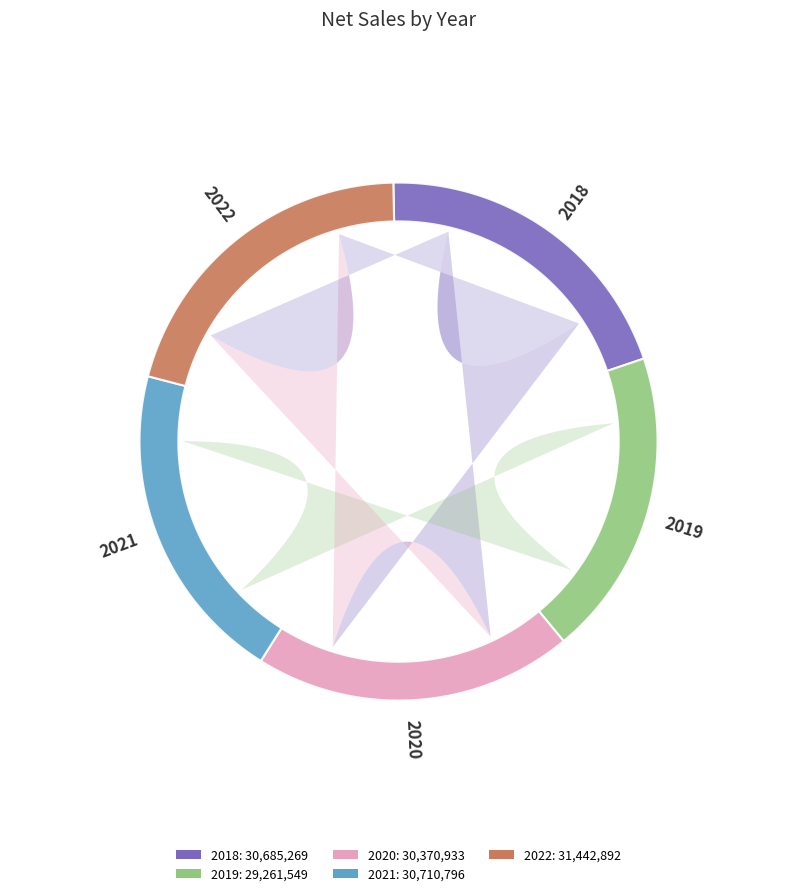

How many segments does this pie chart have?

5